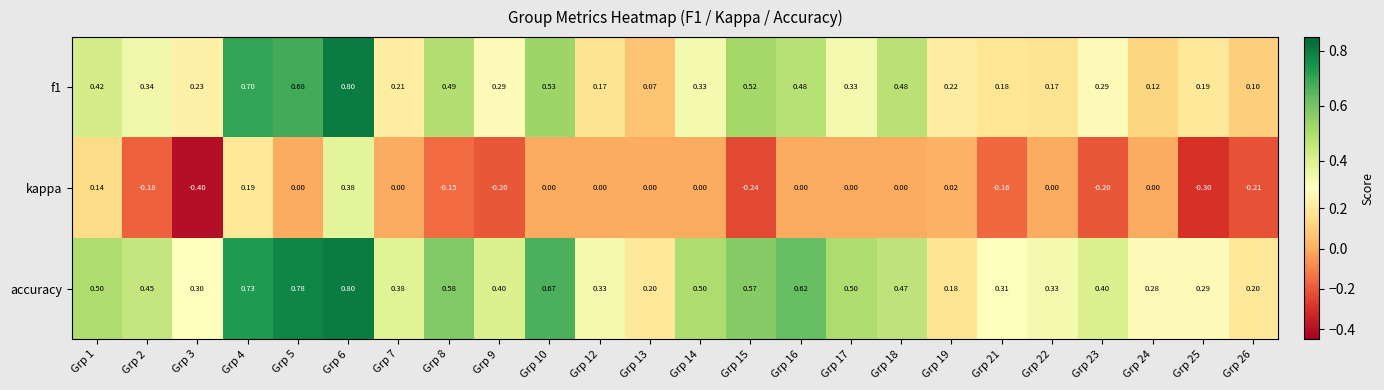

Which series has the largest total across all categories?

accuracy